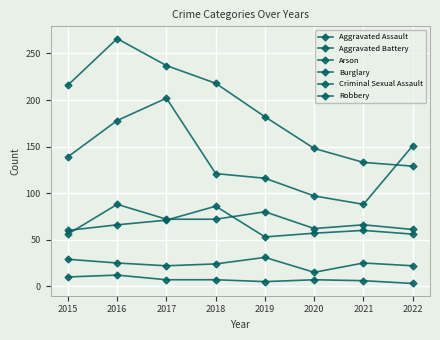

Rank the series by their maximum value, from lowest to highest.

Arson, Criminal Sexual Assault, Aggravated Battery, Aggravated Assault, Robbery, Burglary